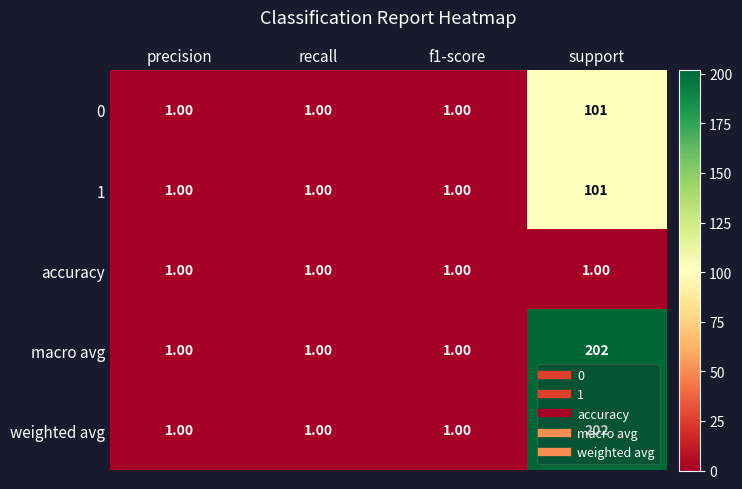

What is the total value across all series at precision?

5